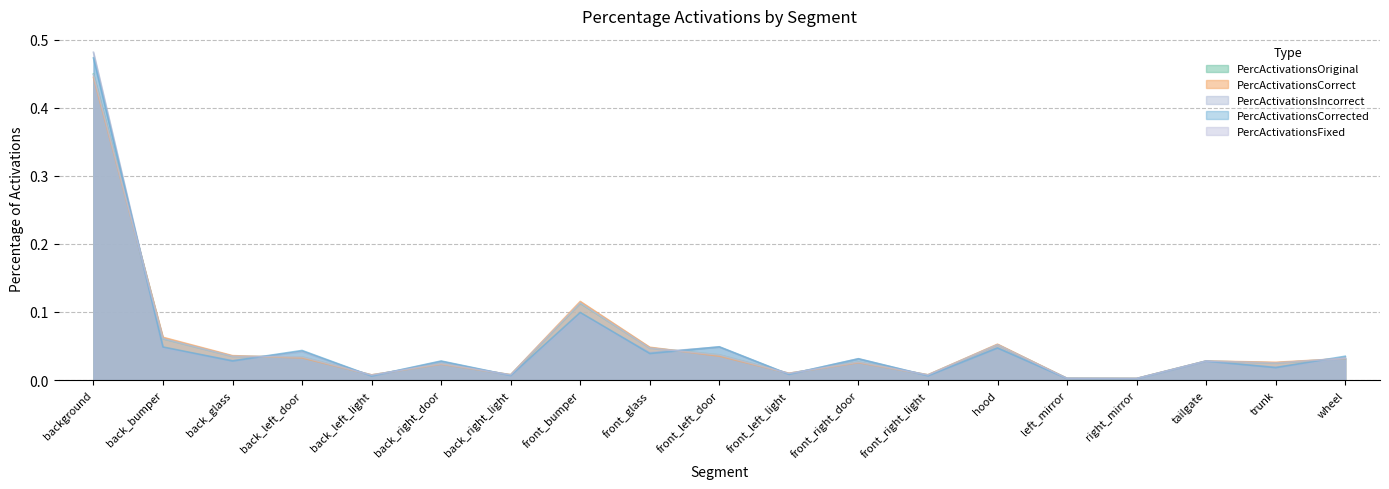

What are all the series names shown in the legend?

PercActivationsOriginal, PercActivationsCorrect, PercActivationsIncorrect, PercActivationsCorrected, PercActivationsFixed